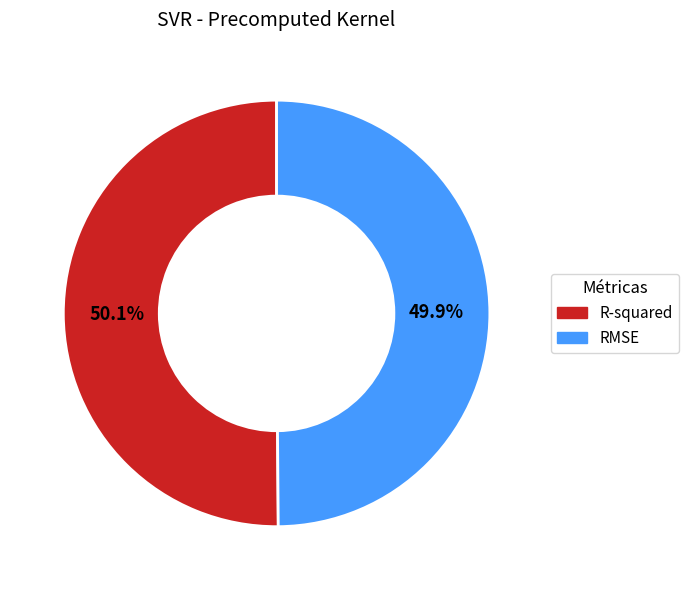

Is there a majority slice in this chart?

Yes